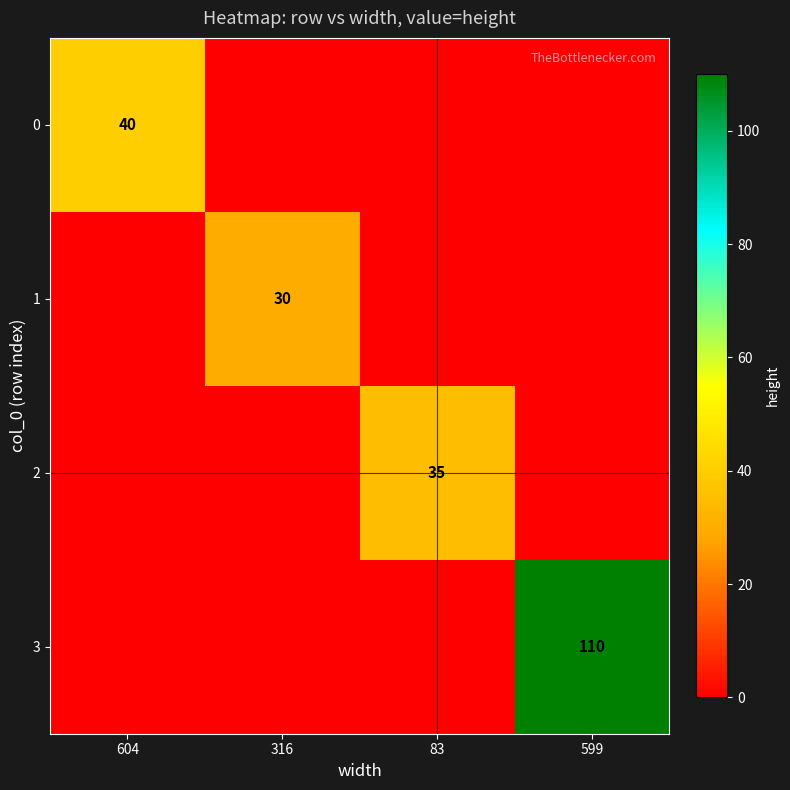

Is it true that 2 equals 51 at 83?

False